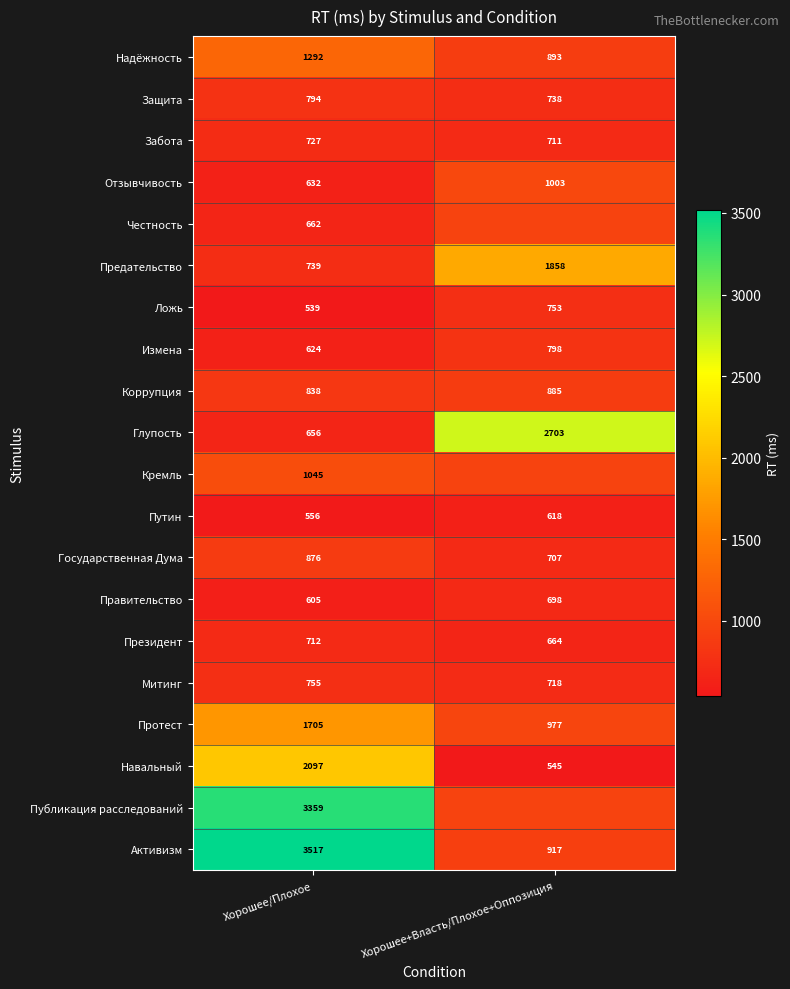

The value of Предательство at Хорошее+Власть/Плохое+Оппозиция is 1160.3. True or false?

False